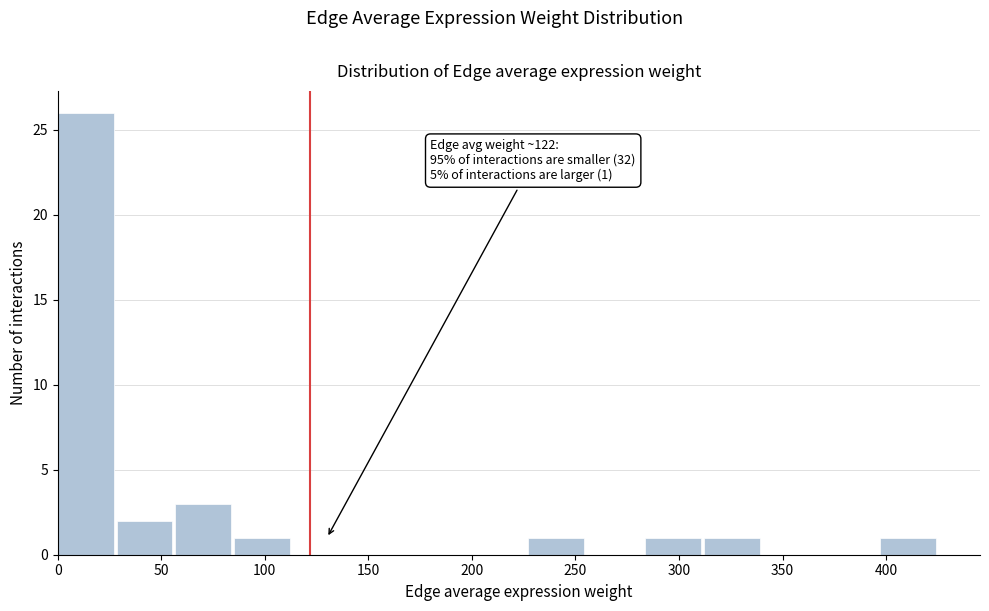

Which range on the x-axis has the tallest bar?

0 to 30